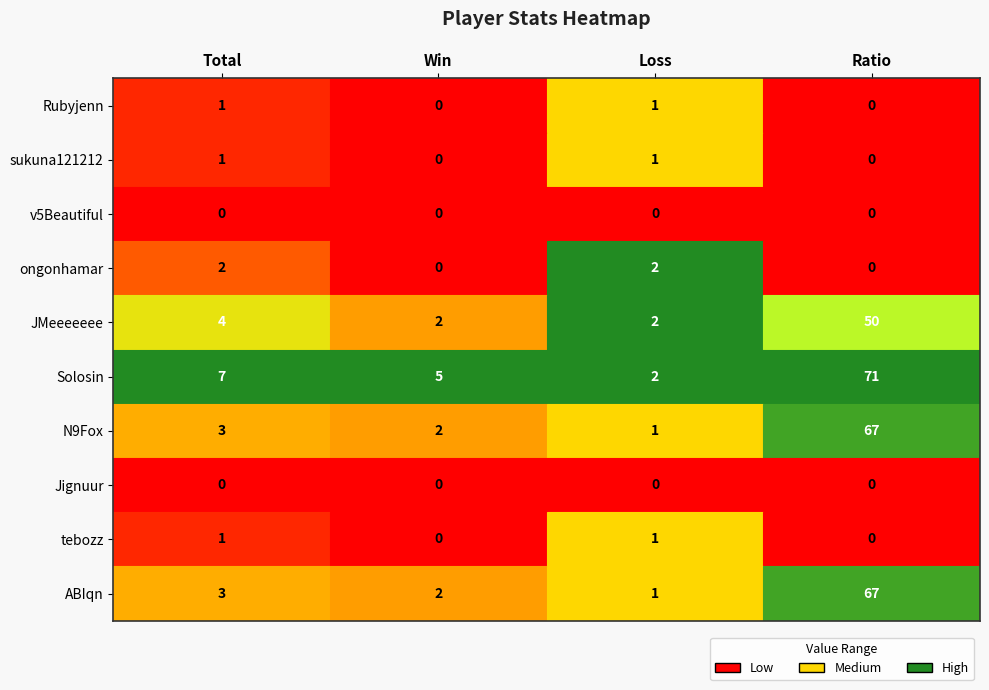

Is the value of Ratio at sukuna121212 greater than the value of Loss at Jignuur?

No